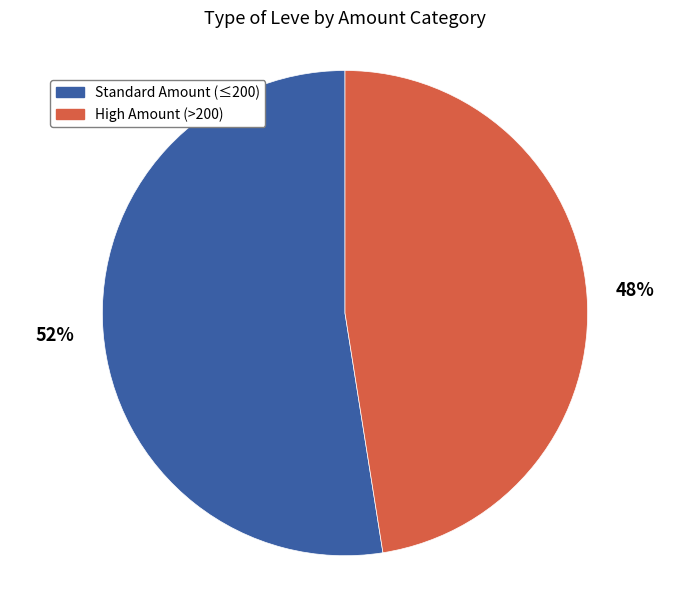

To the nearest percent, what is the average slice percentage?

50%